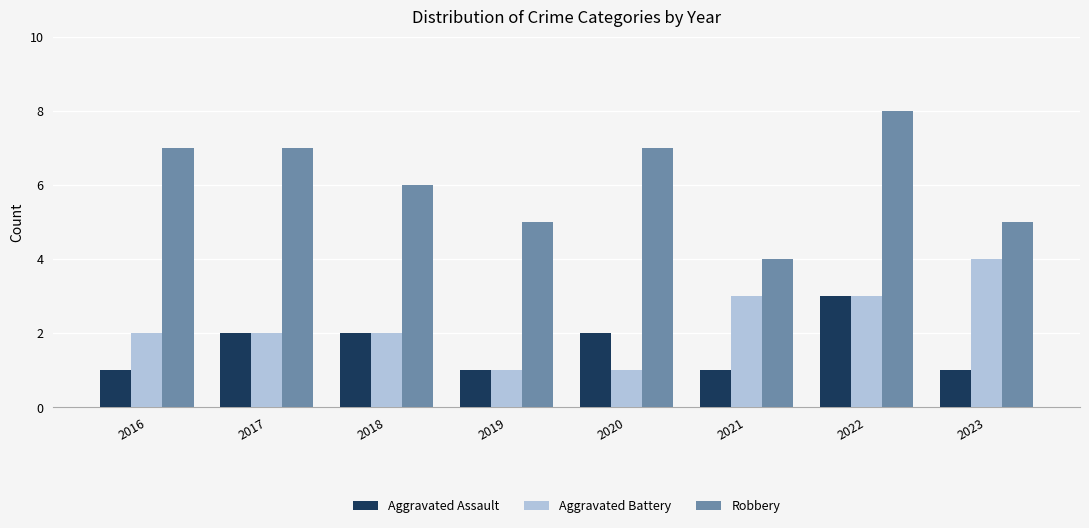

What is the sum of all Aggravated Assault values?

13